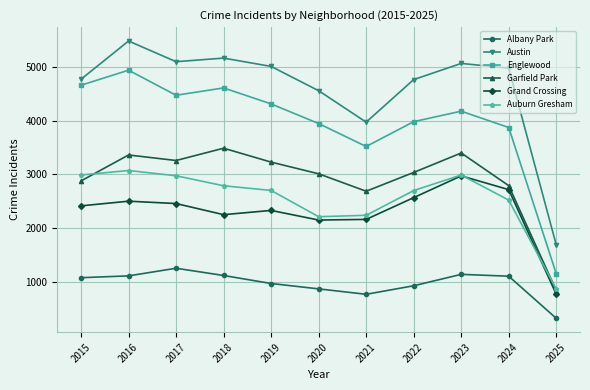

Which series changed the most between 2018 and 2021?

Austin